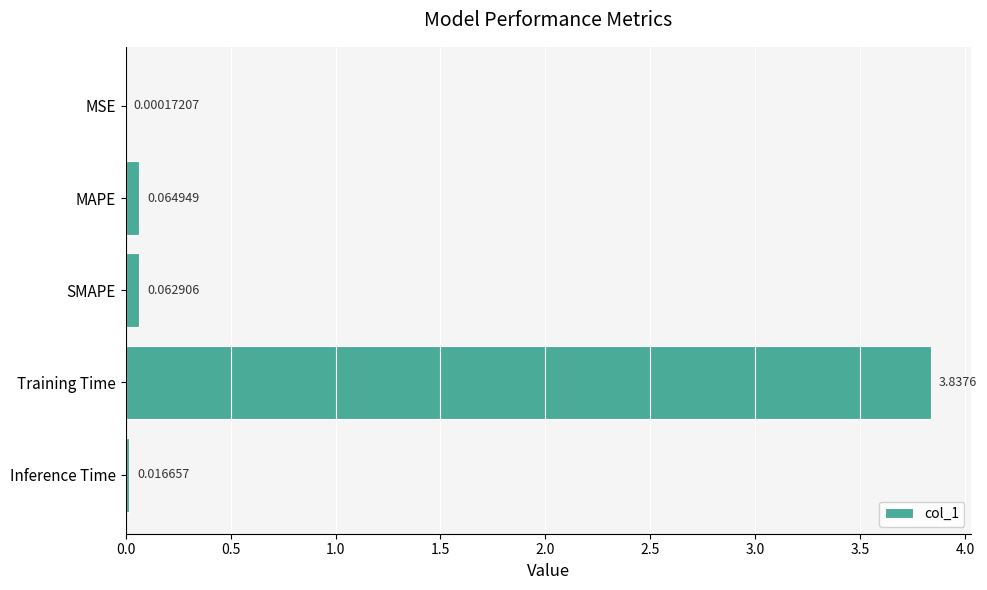

What is the sum of all values?

4.0